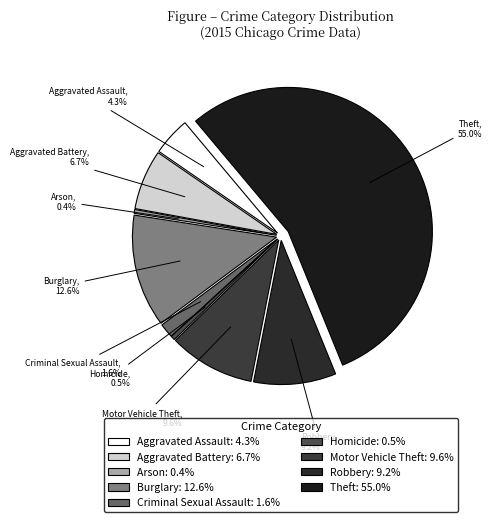

How many slices are in this pie chart?

9